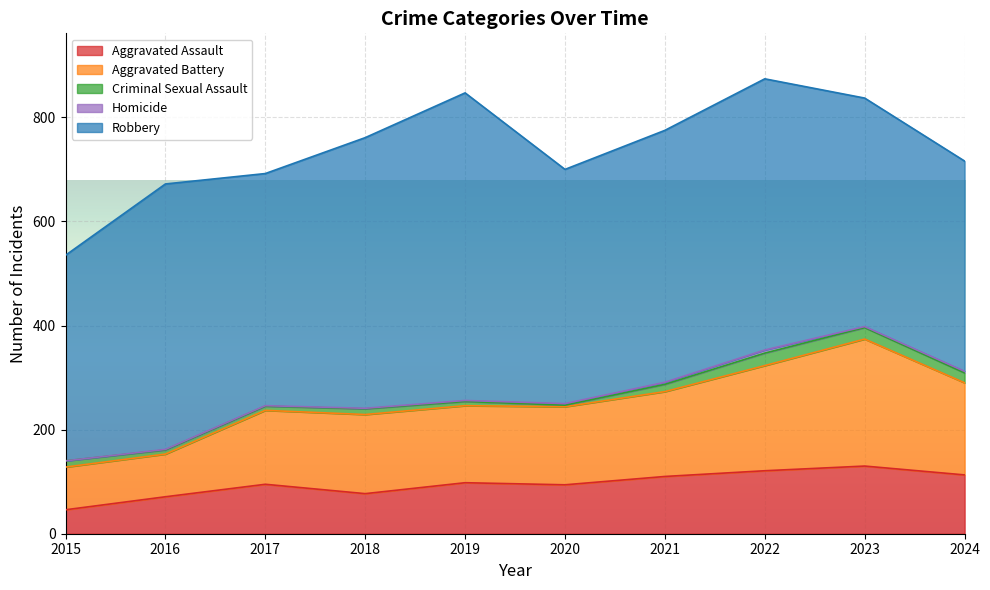

What is the lowest value of the Aggravated Assault series?

46